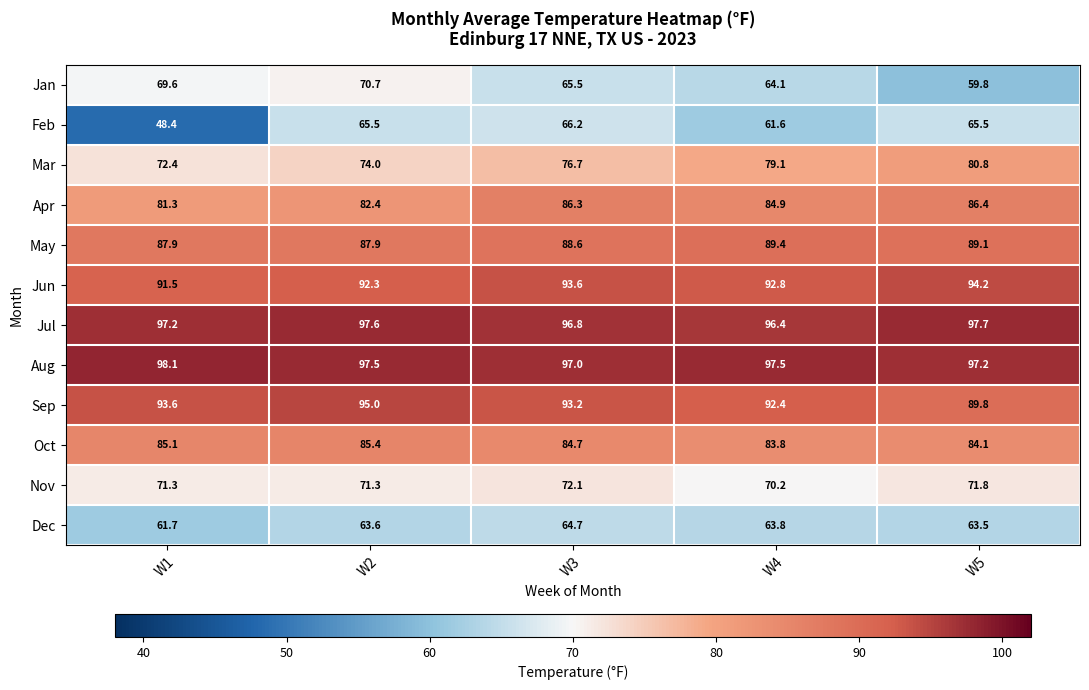

At which category is the sum across all series the highest?

W3